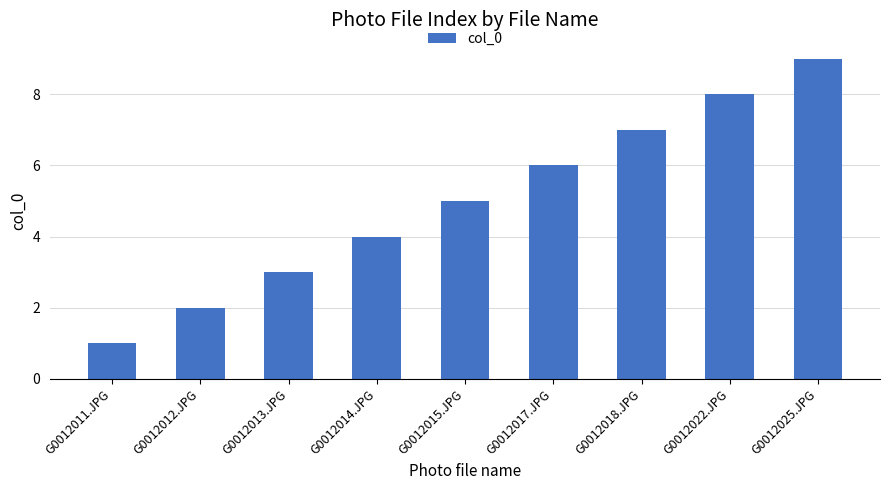

Reading right to left, what are all the values shown in this chart?

G0012025.JPG=9	G0012022.JPG=8	G0012018.JPG=7	G0012017.JPG=6	G0012015.JPG=5	G0012014.JPG=4	G0012013.JPG=3	G0012012.JPG=2	G0012011.JPG=1